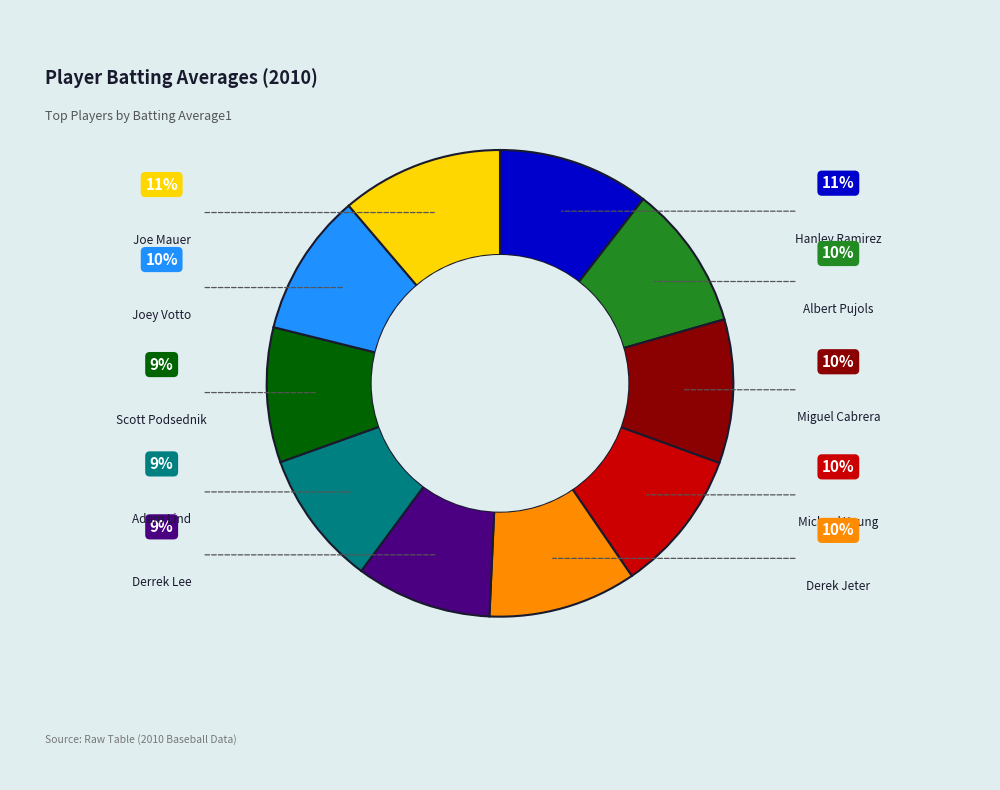

Is there a majority slice in this chart?

No